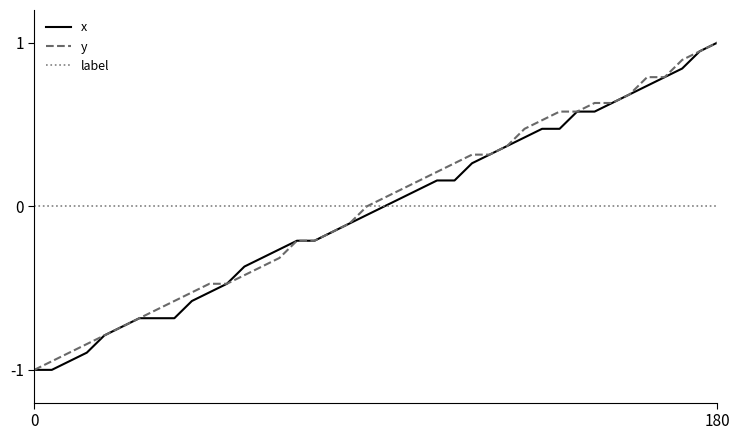

What is the lowest value of the x series?

-1.0